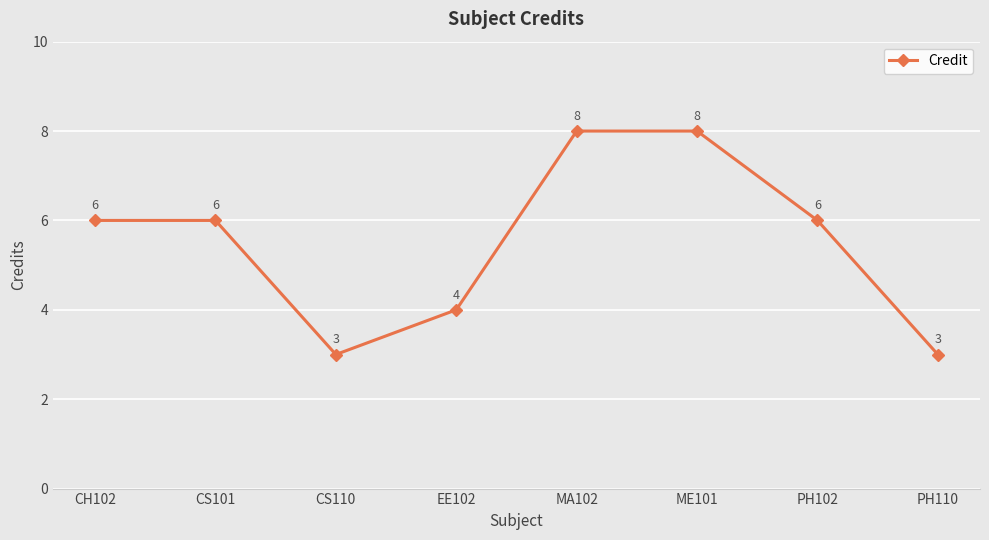

Between PH110 and PH102, which is larger?

PH102